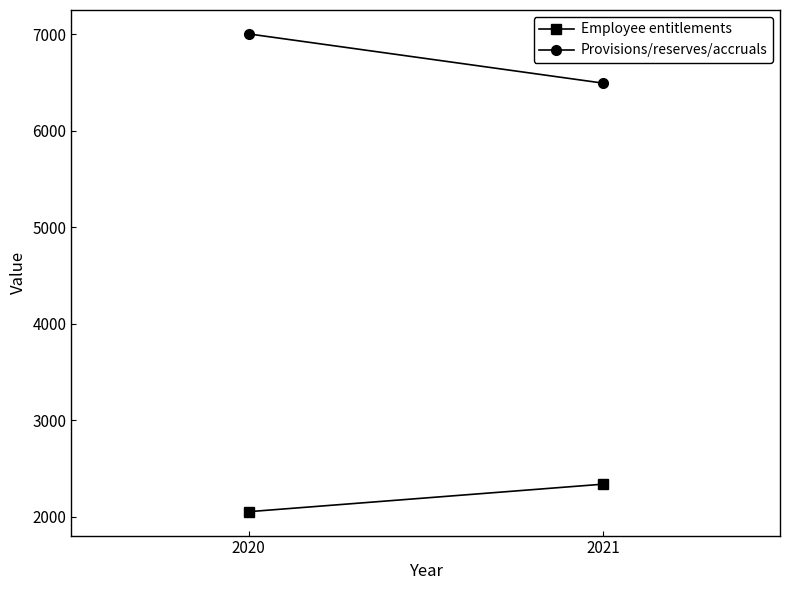

The value of Provisions/reserves/accruals at 2021 is 6494. True or false?

True